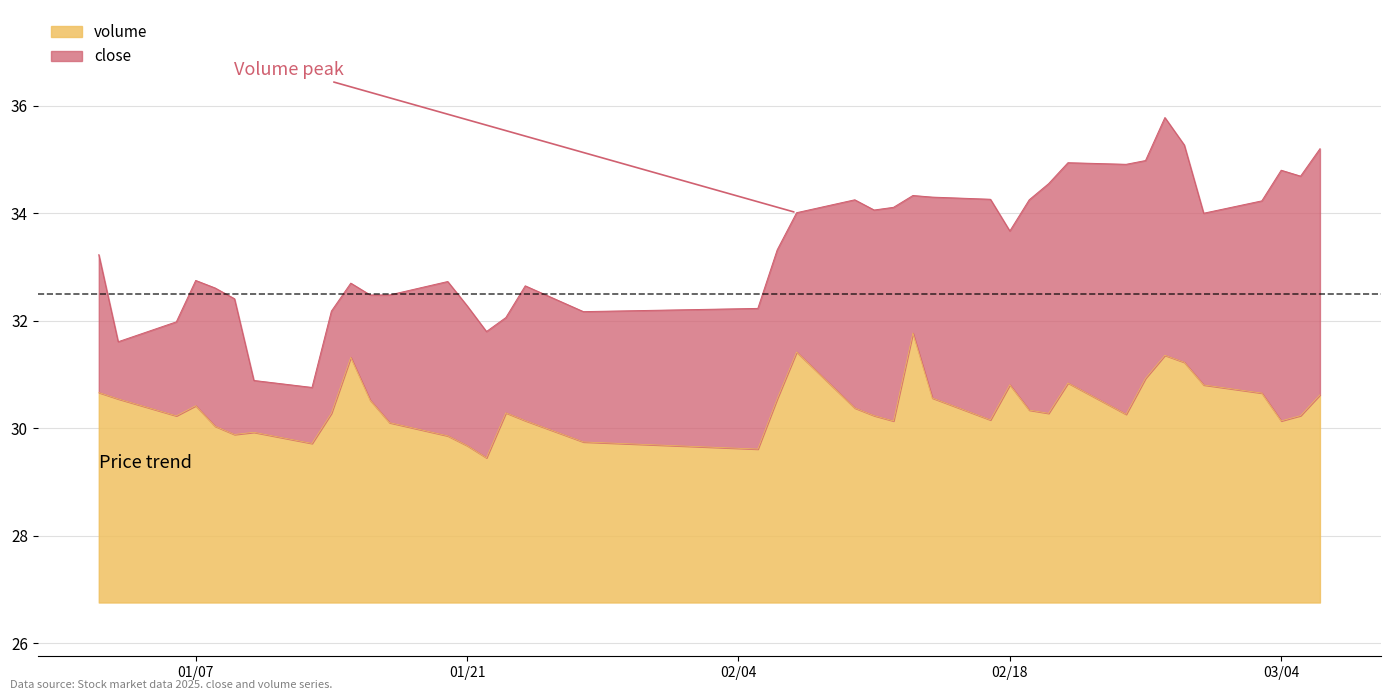

What are all the series names shown in the legend?

volume, close